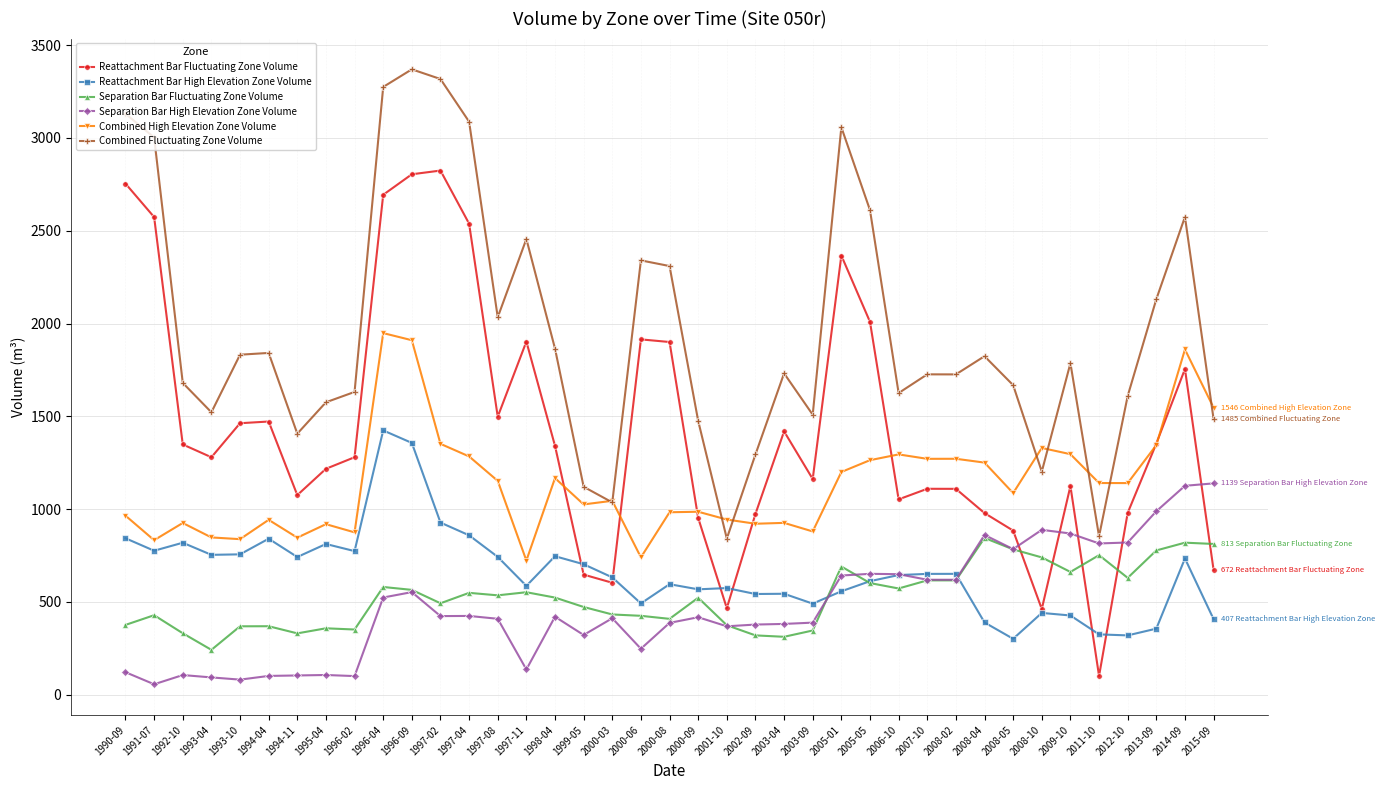

How many lines are shown in the chart?

6